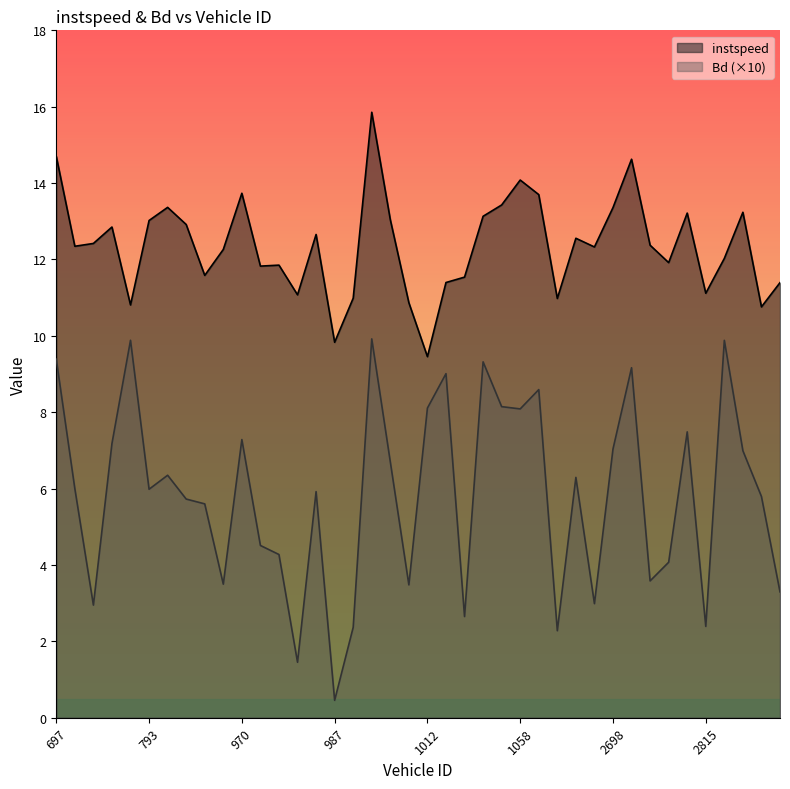

What is the maximum value shown in the chart?

15.9